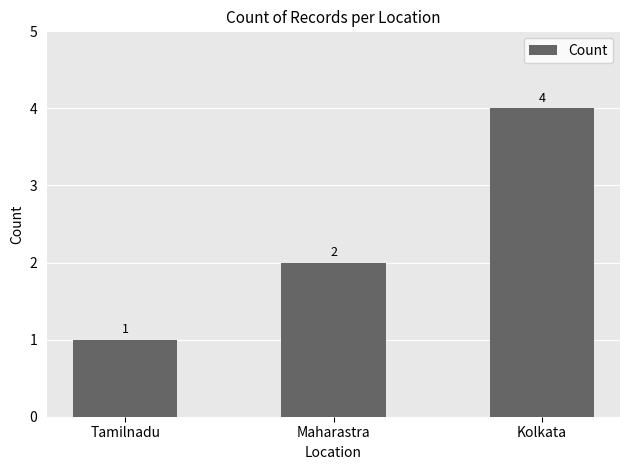

How many data points are less than 2?

1